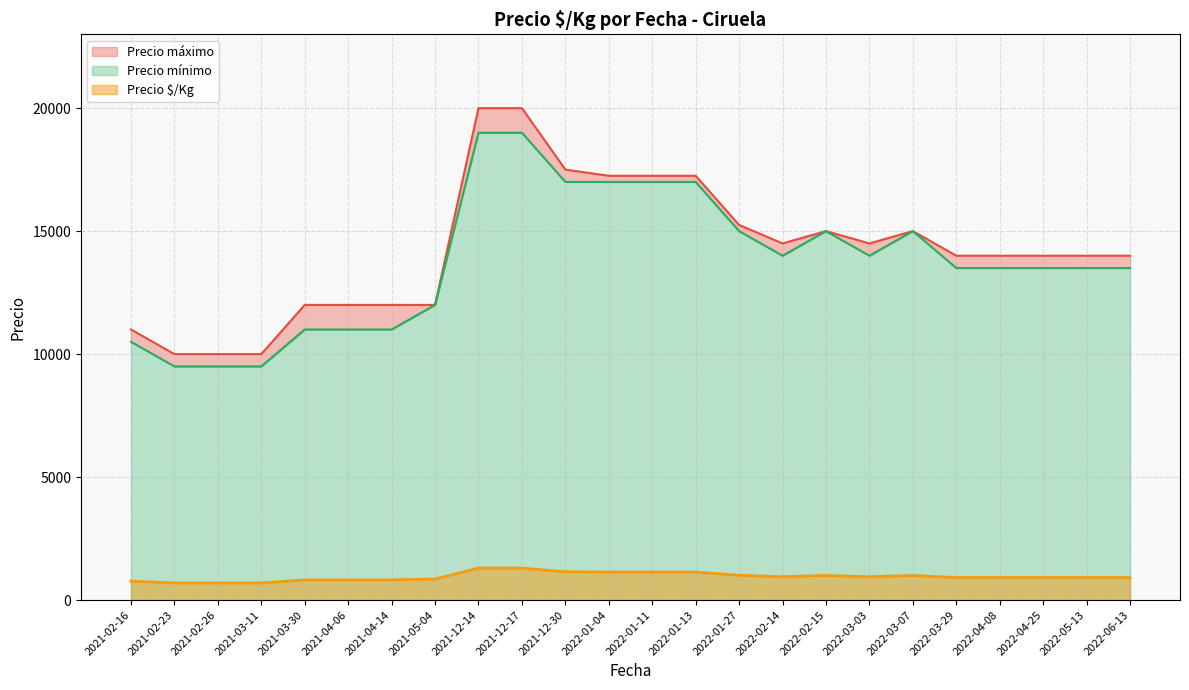

Does the chart have visible grid lines?

Yes